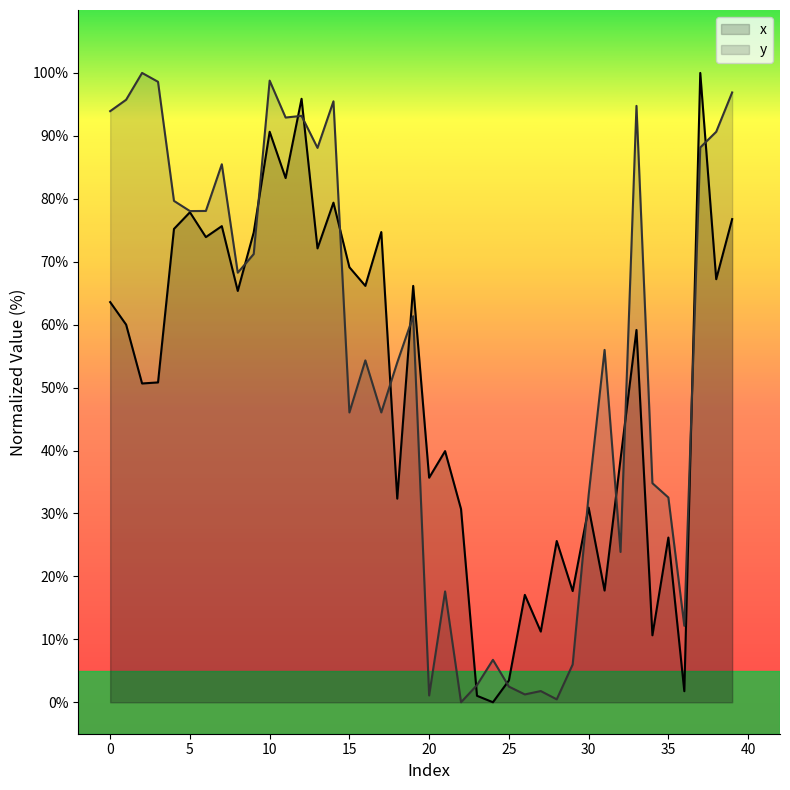

Is it true that y equals 6.7 at 24?

True